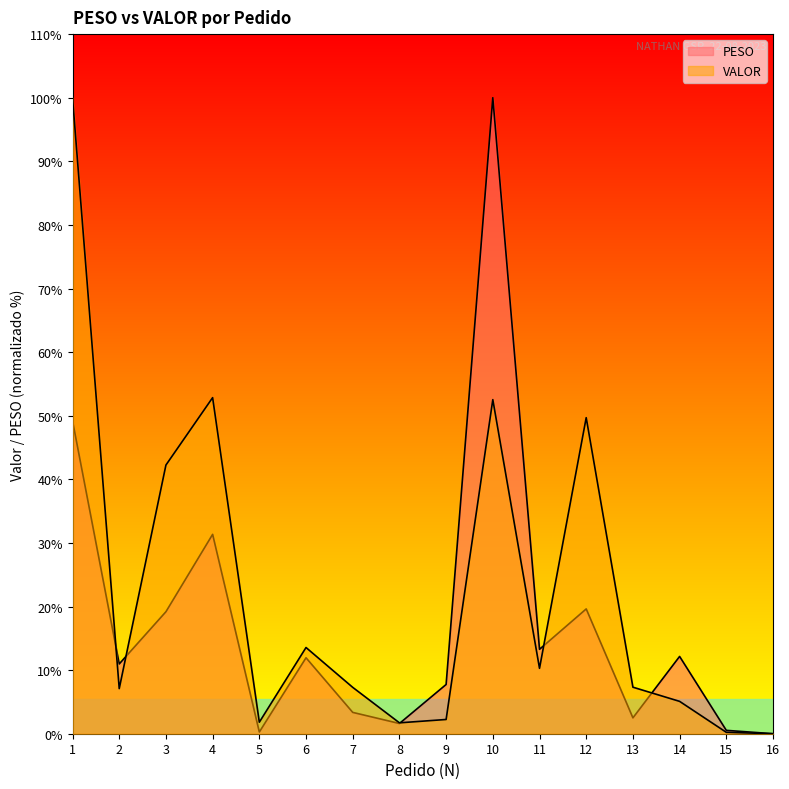

Is the value of VALOR at 15 greater than the value of PESO at 3?

No